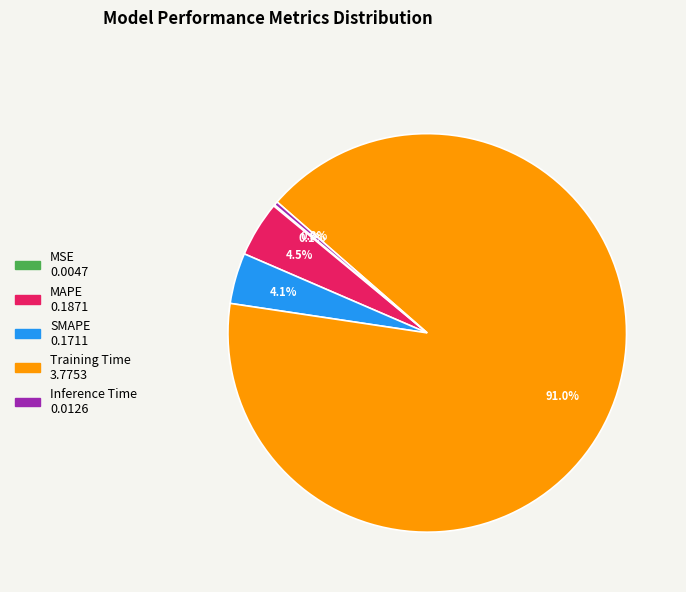

Which slice is the largest?

Training Time